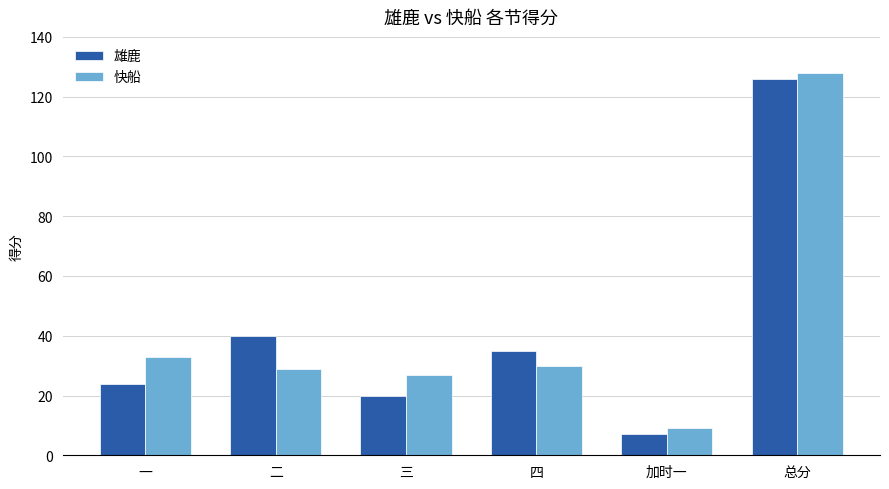

How many groups of bars are there?

6